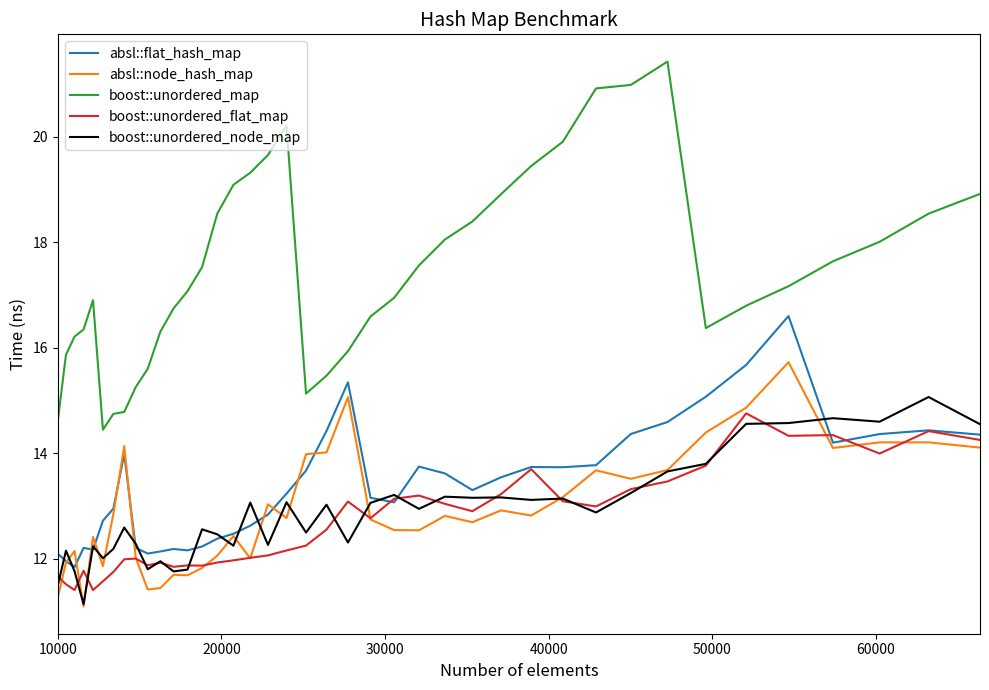

Which series has the largest total across all categories?

boost::unordered_map